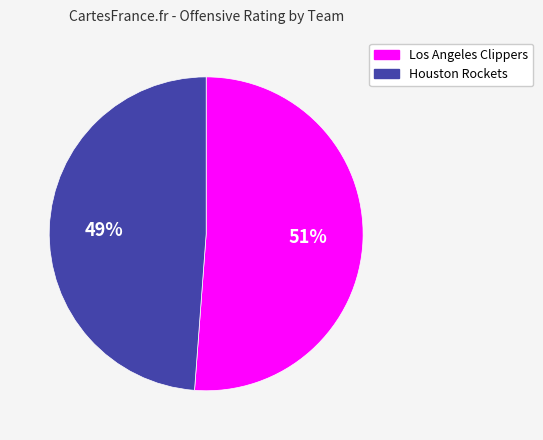

Count the number of slices in the pie.

2